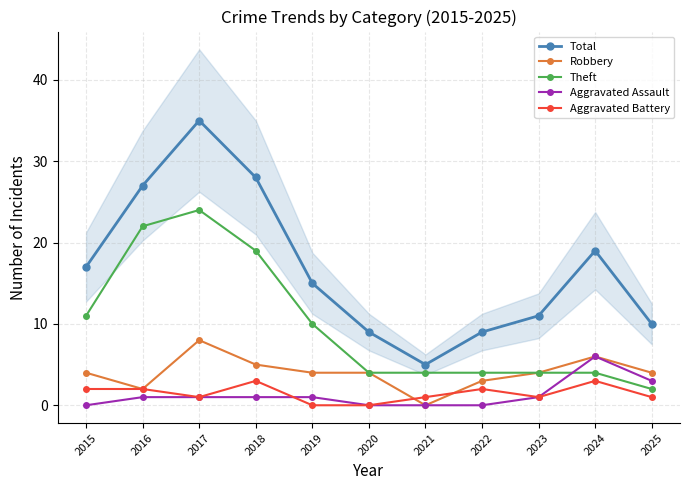

What is the difference between the Total values at 2018 and 2016?

1